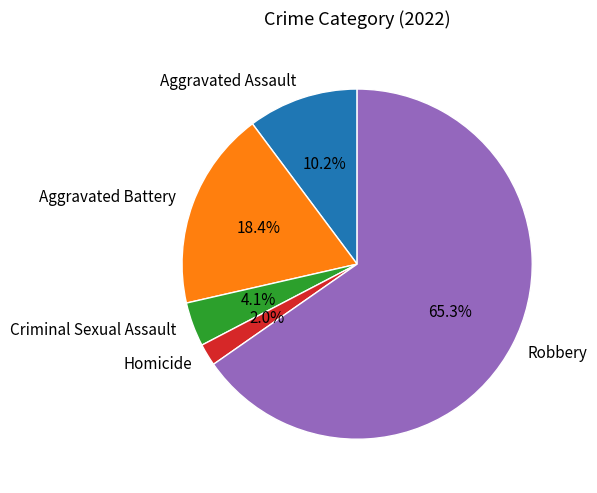

Combined, do Aggravated Battery and Robbery account for over 50%?

Yes